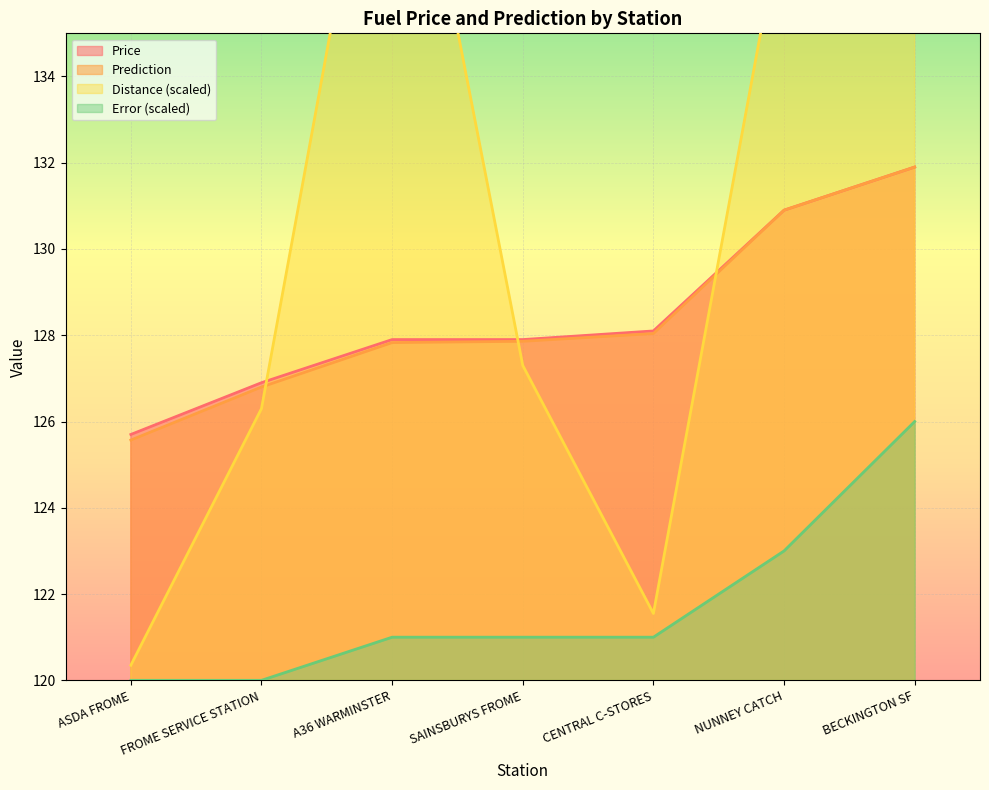

Which series has the largest total across all categories?

Distance